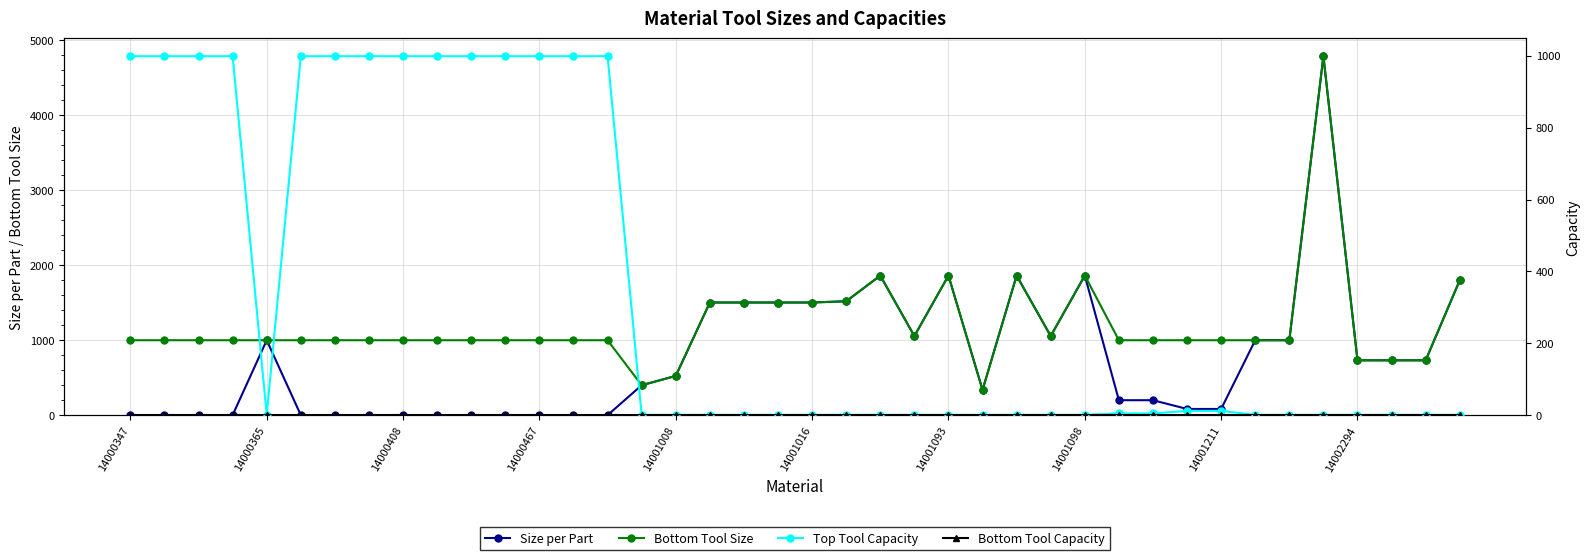

True or false: Bottom Tool Size has more than 0 interior local peaks.

True